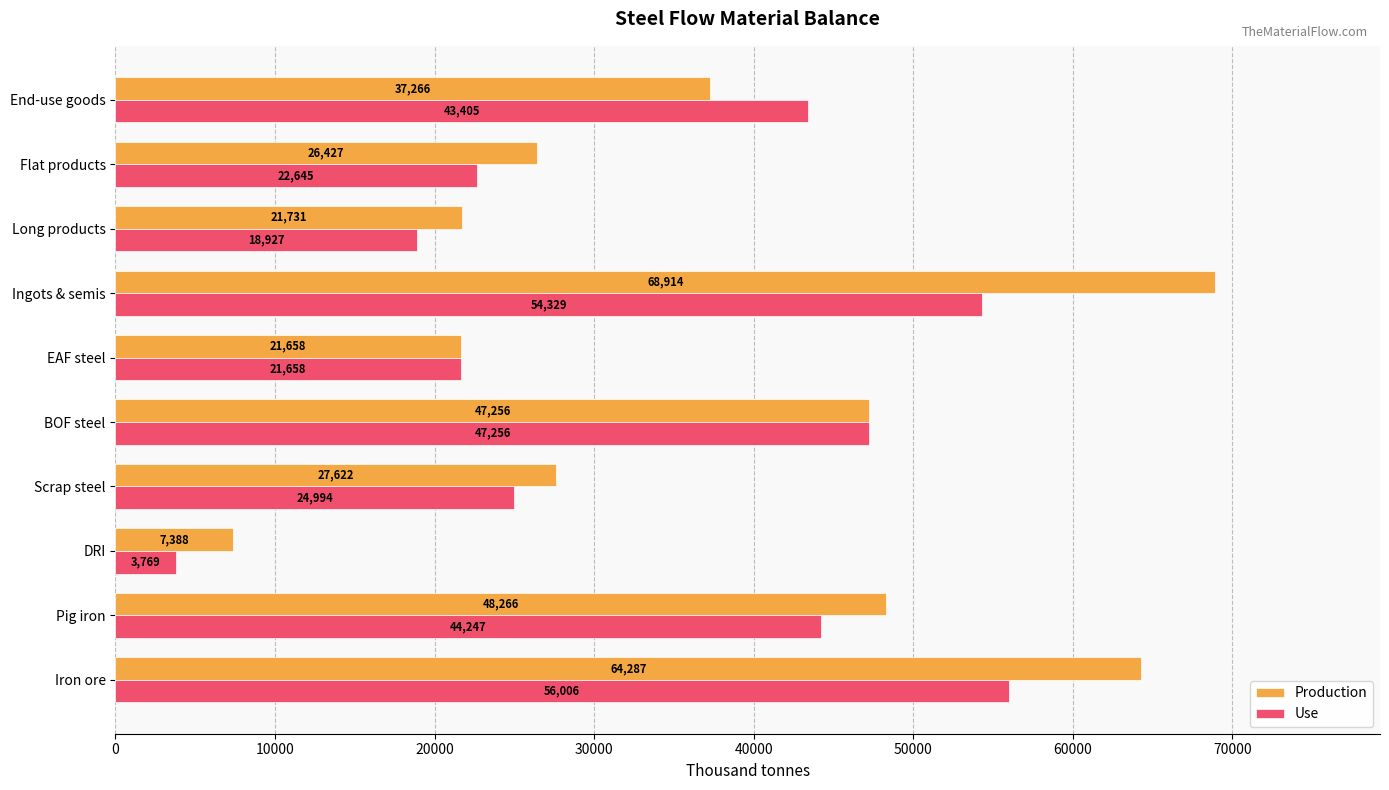

At which label does Production reach its peak?

Ingots & semis